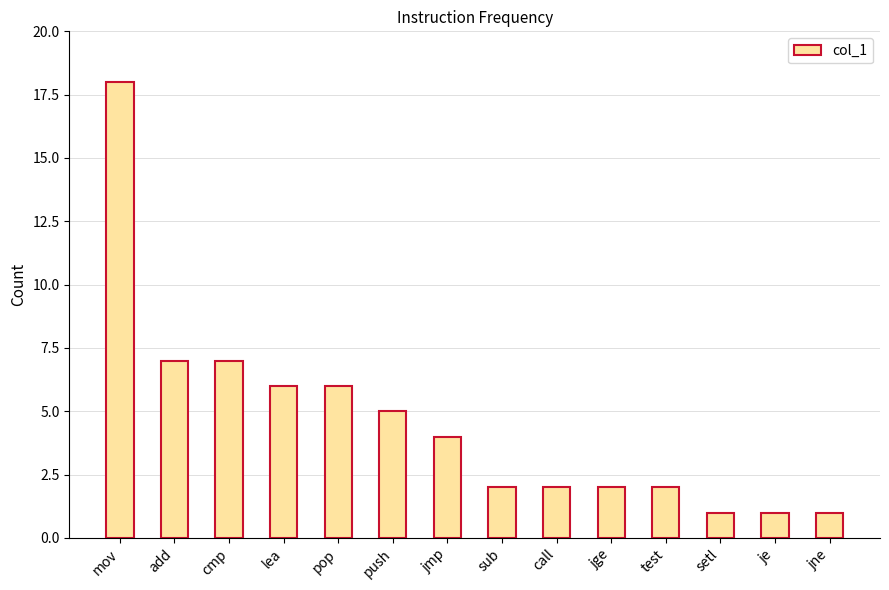

Reading left to right, what are all the values shown in this chart?

18	7	7	6	6	5	4	2	2	2	2	1	1	1